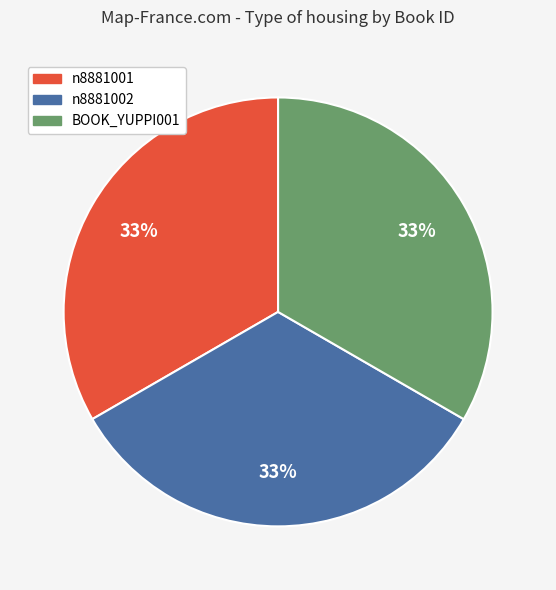

Count the number of slices in the pie.

3